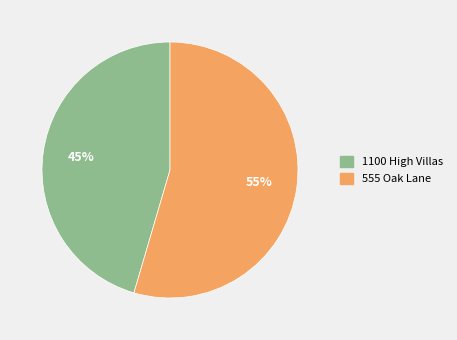

Is 1100 High Villas the majority of the pie?

No